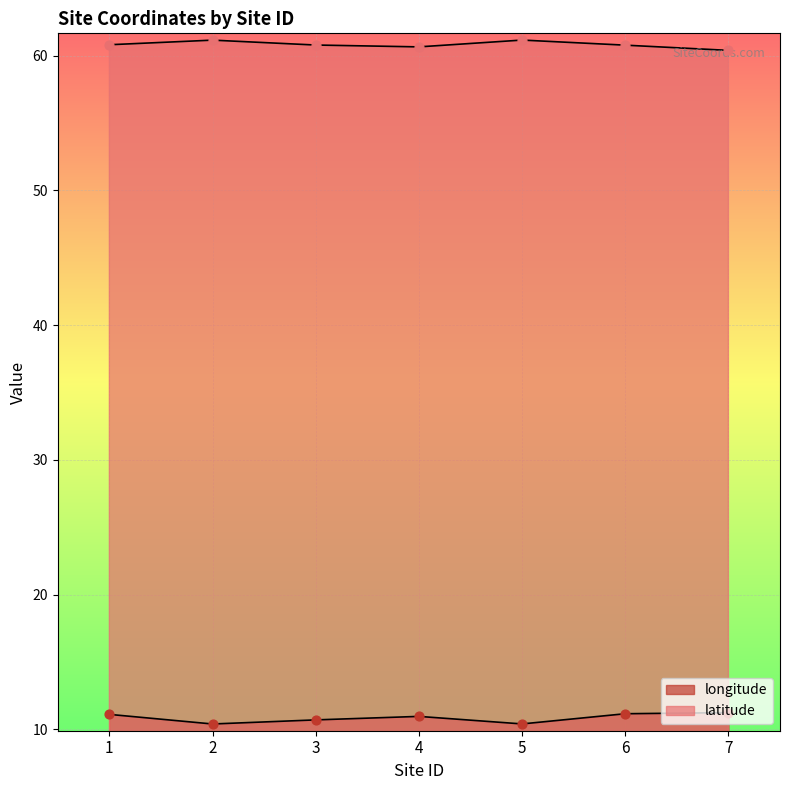

At how many categories does at least one series exceed 56?

7